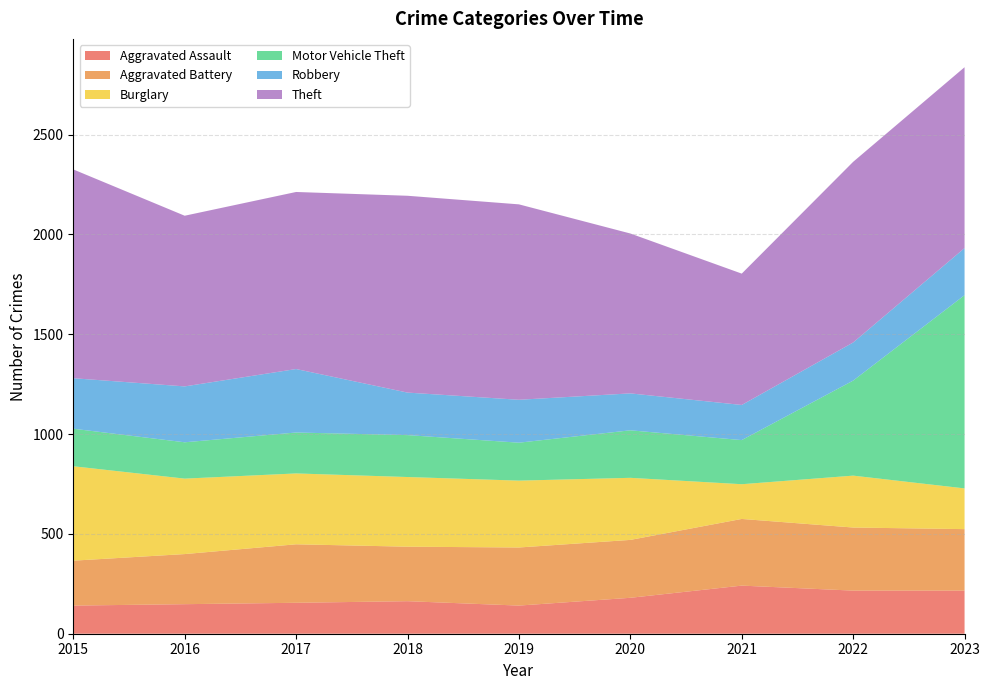

Reading left to right, list all the values displayed in this chart.

Aggravated Assault: 141	148	155	163	141	180	241	216	216
Aggravated Battery: 225	251	293	273	291	290	334	316	308
Burglary: 473	378	355	349	335	311	174	260	204
Motor Vehicle Theft: 188	182	205	210	190	238	221	476	968
Robbery: 253	280	318	213	215	185	176	191	236
Theft: 1046	855	887	986	979	801	658	905	906